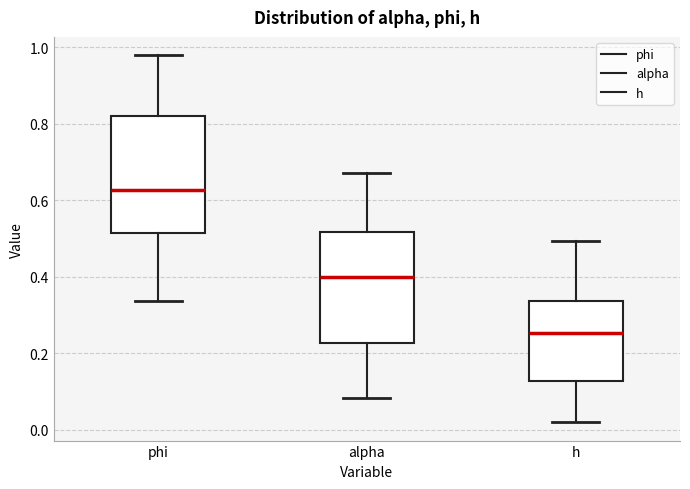

Where is the upper edge of the box for alpha on the y-axis? The values are not printed on the chart, so give them approximately, as read against the axis.

0.52